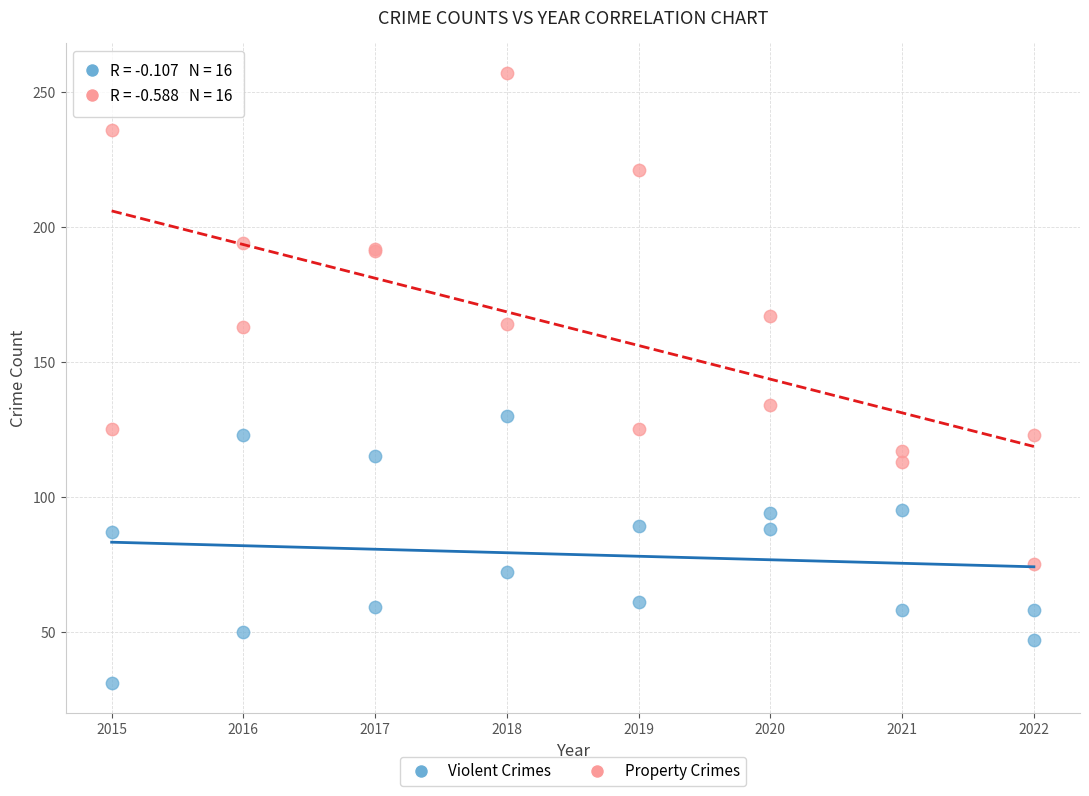

Across all series, what Y value is closest to 144?

134